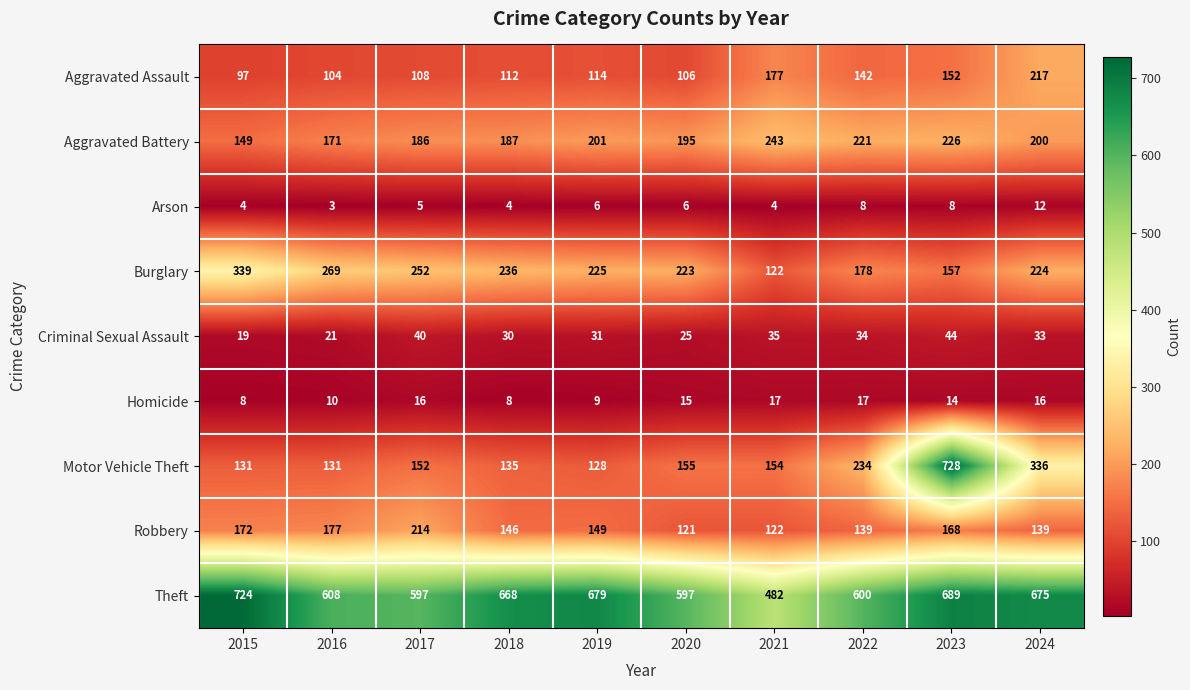

At which label is Aggravated Assault closest to 157?

2023